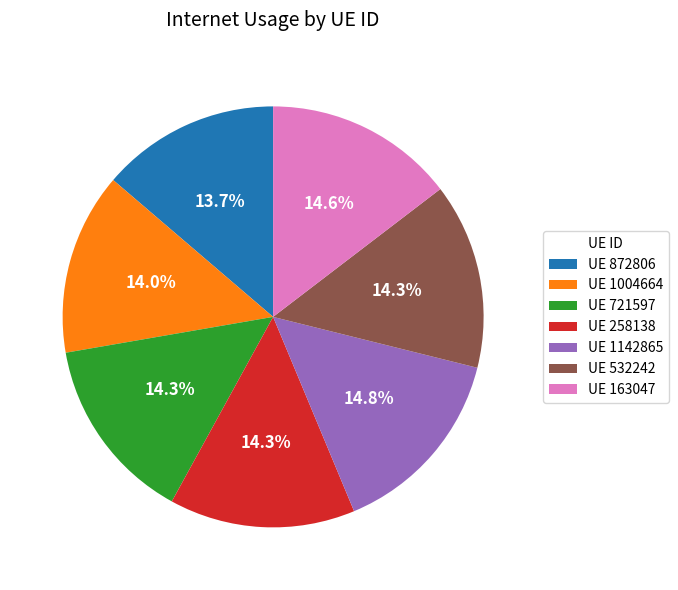

What is the ratio of the value at UE 258138 to the value at UE 163047?

1.0